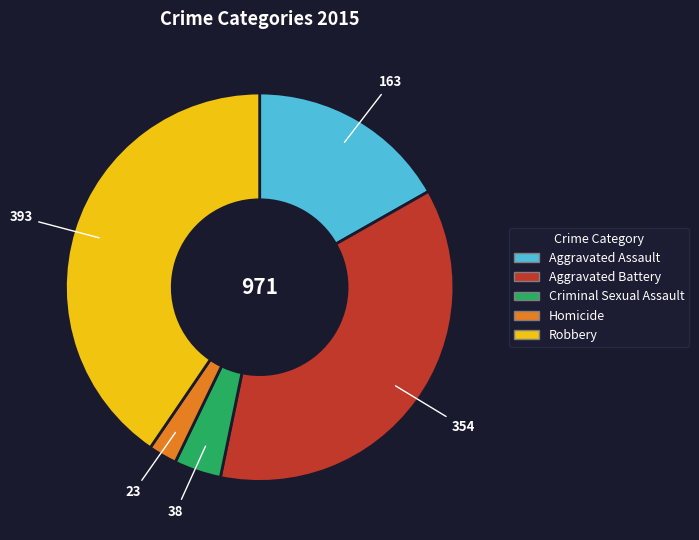

Which has a higher value, Aggravated Battery or Robbery?

Robbery